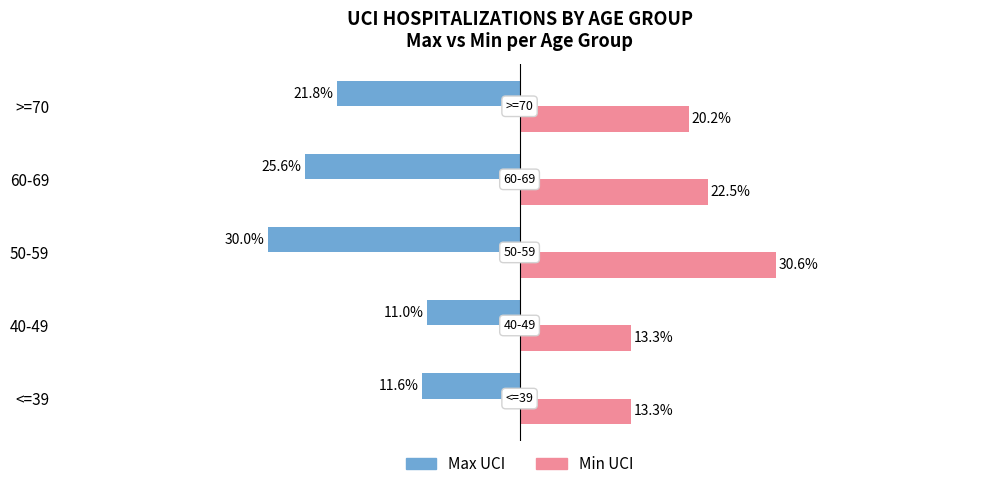

Which series changed the most between 40-49 and 50-59?

Max UCI